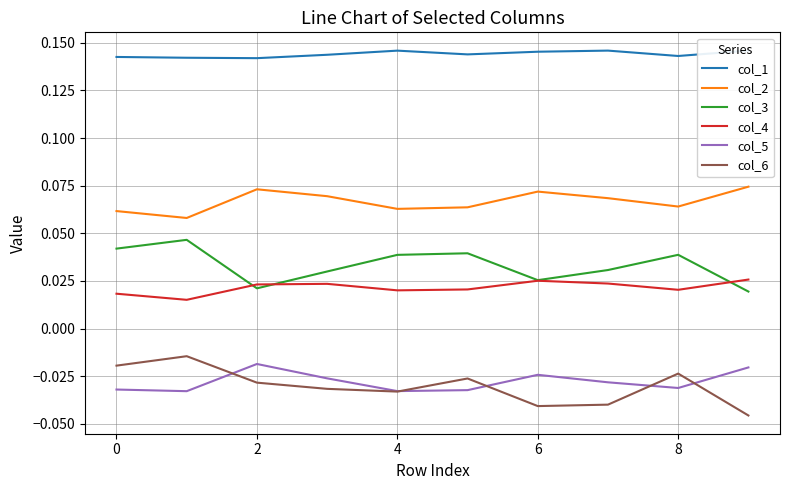

True or false: col_1 has a value of 0.1 at 8.

True